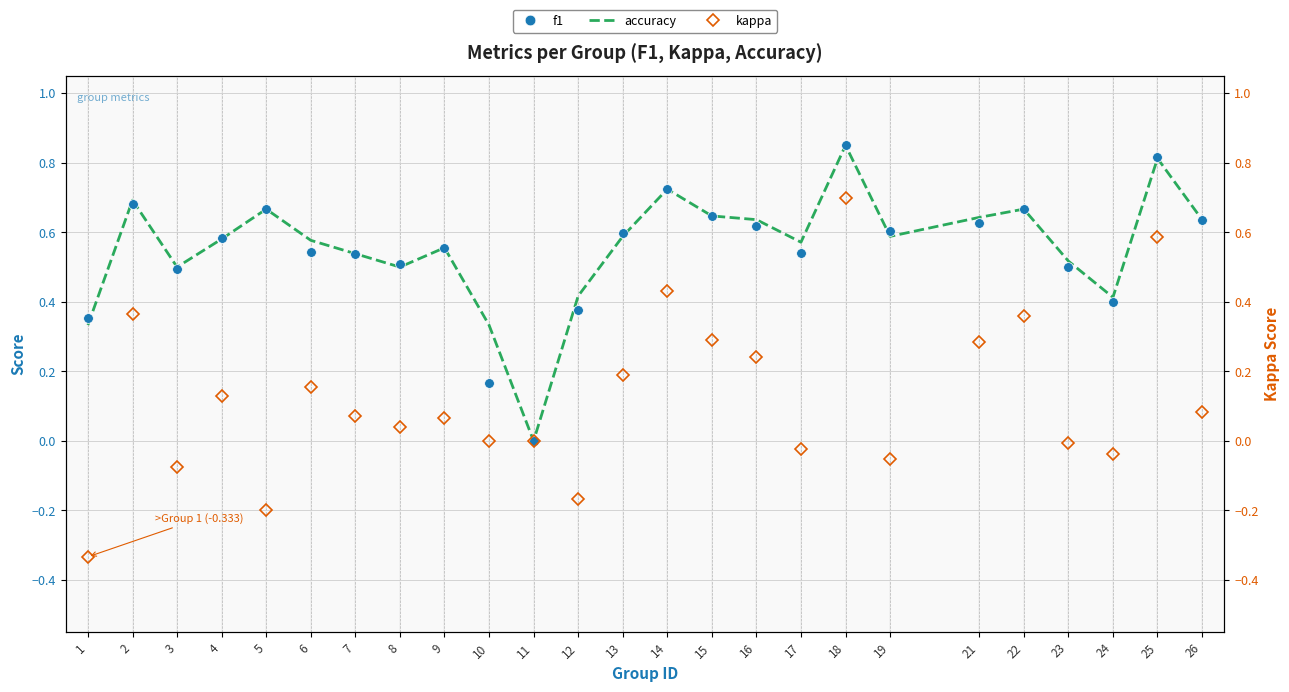

How many values in the kappa series exceed 0?

15